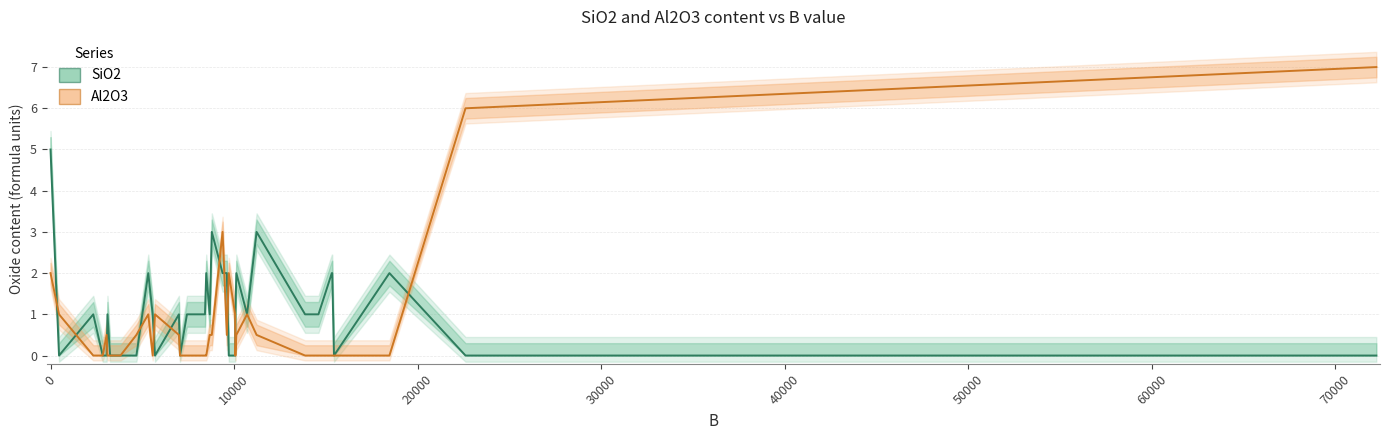

What is the difference between the maximum and minimum values in the SiO2 series?

5.0